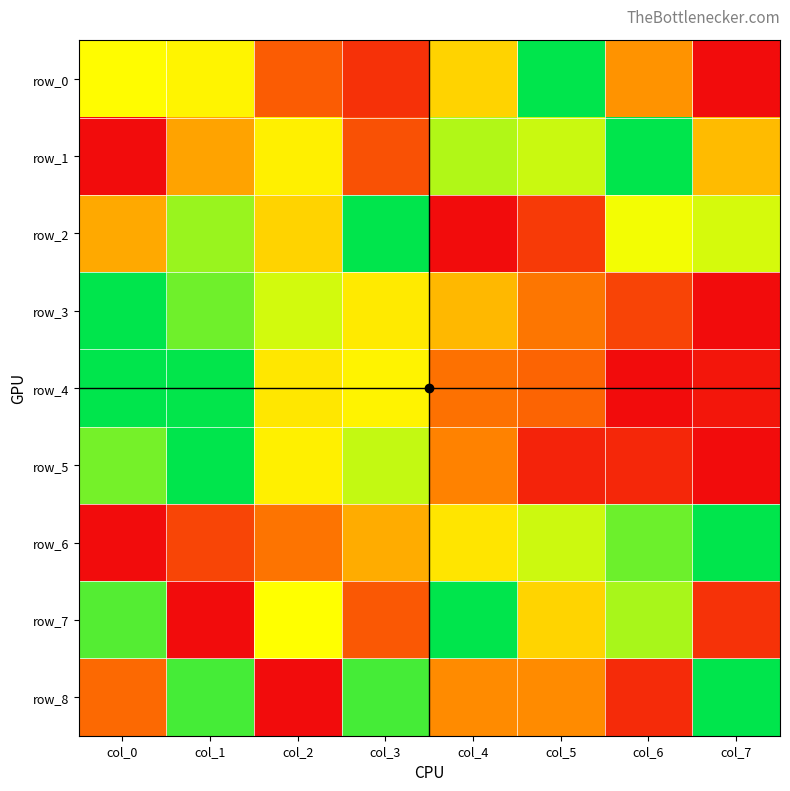

Which series has the largest total across all categories?

row_2